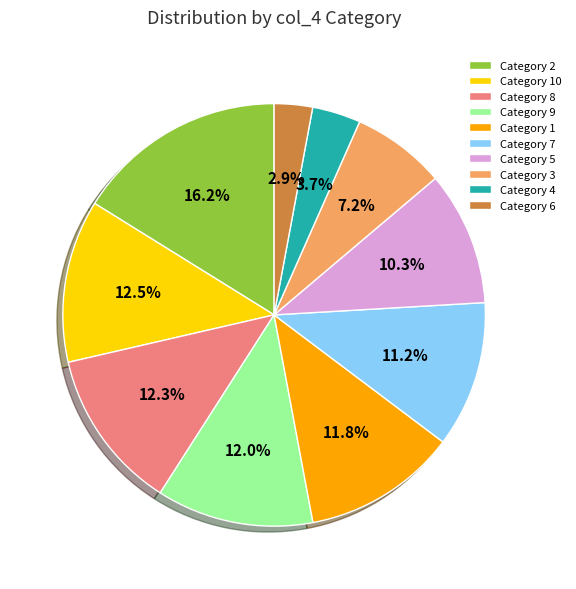

Is the sum of Category 8 and Category 1 greater than half?

No